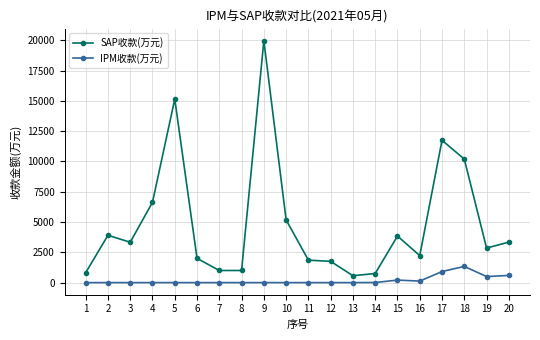

What is the approximate value of SAP收款(万元) at 12?

1752.5